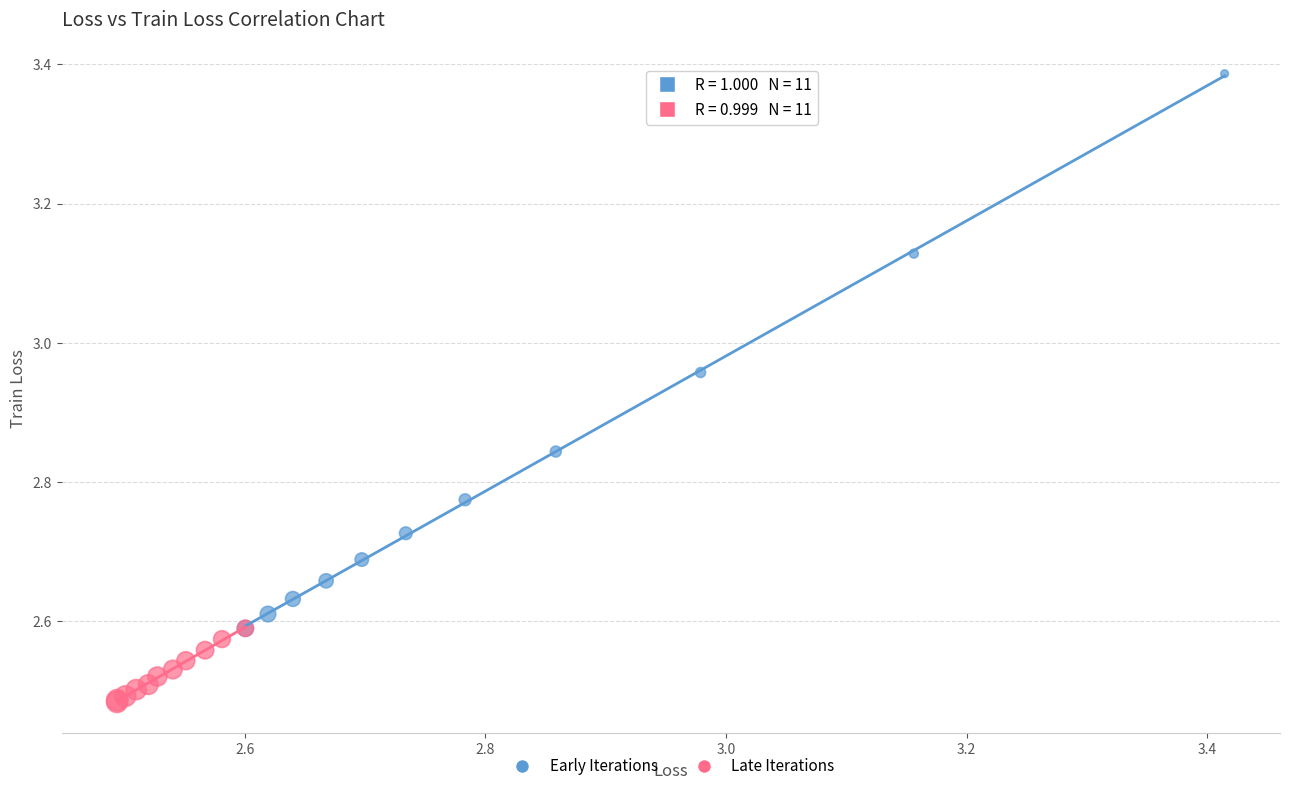

Which series contains the highest Y value?

Early Iterations